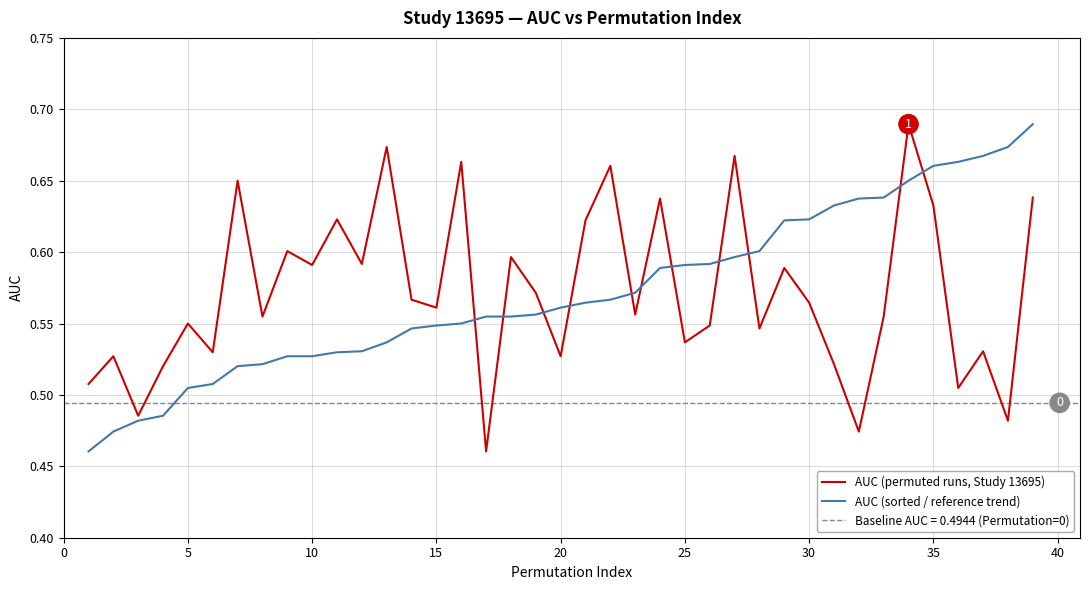

What is the spread (max minus min) of values at 30?

0.1